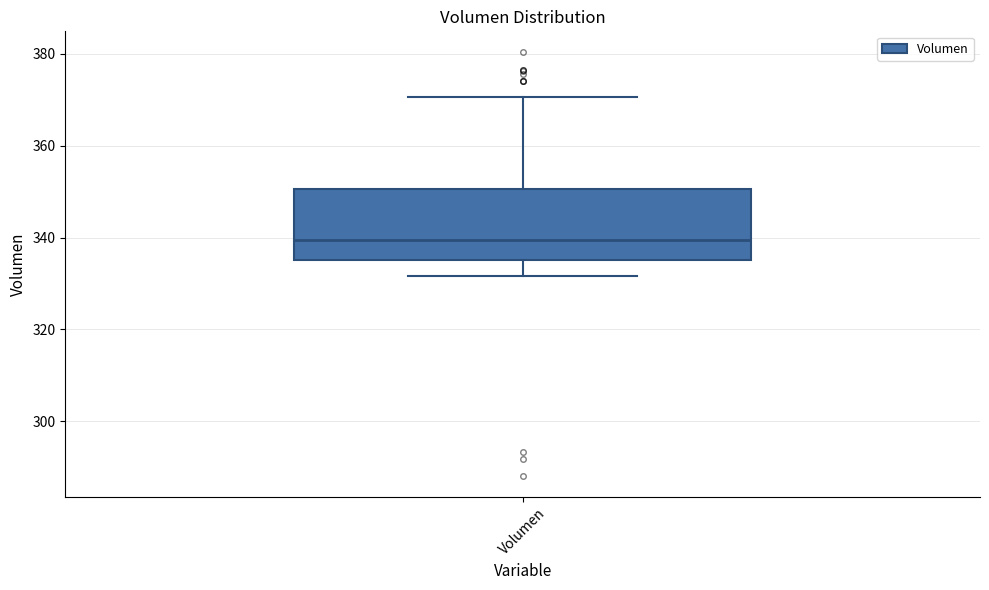

Where is the lower edge of the box for Volumen on the y-axis? The values are not printed on the chart, so give them approximately, as read against the axis.

336